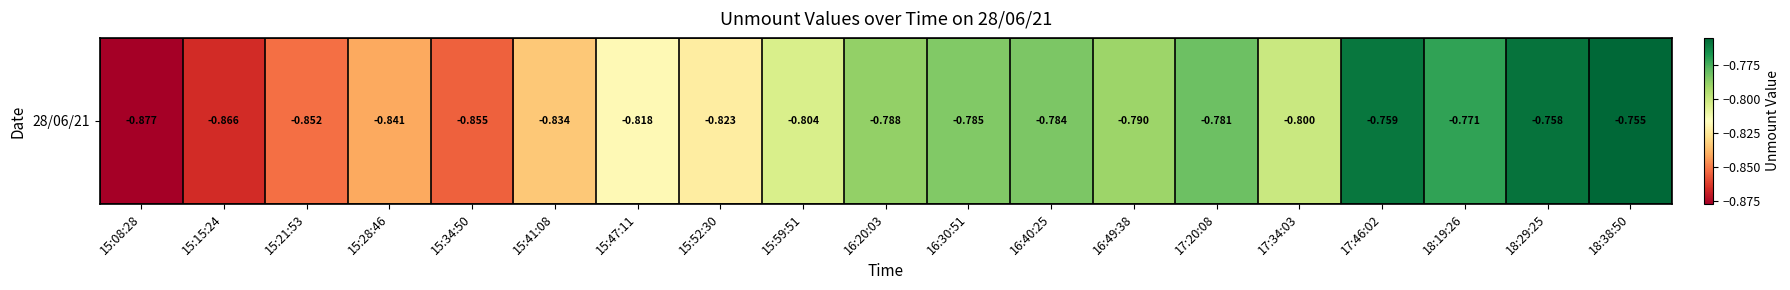

What is the smallest value displayed?

-0.9